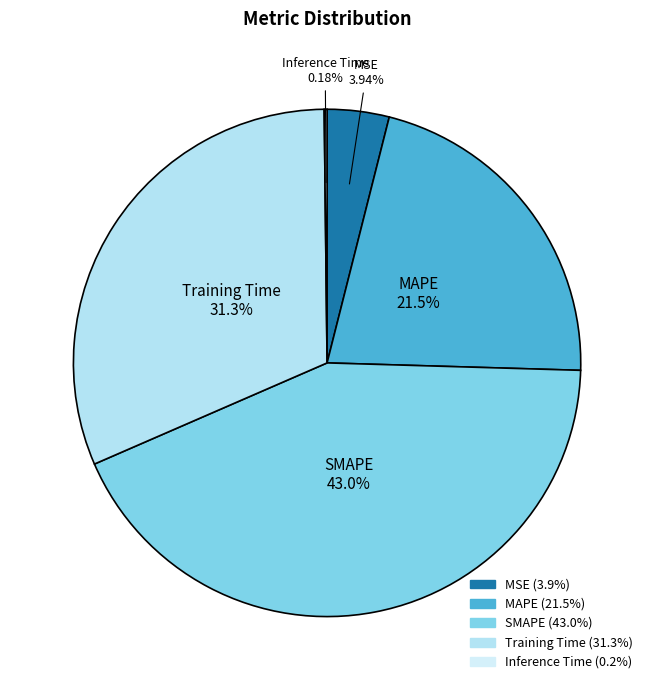

Combined, do SMAPE and Training Time account for over 50%?

Yes